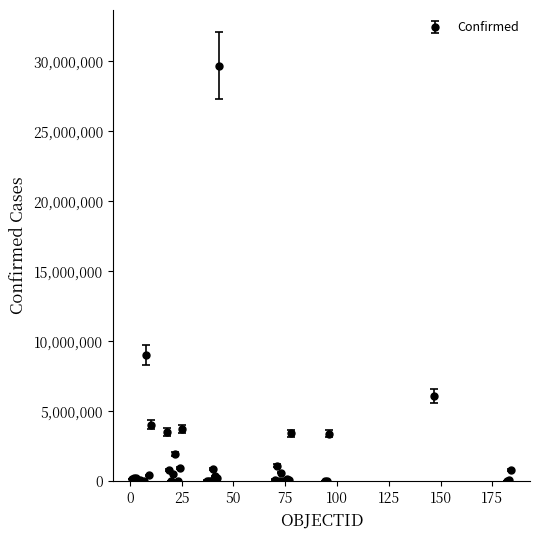

What is the greatest value displayed?

29691641